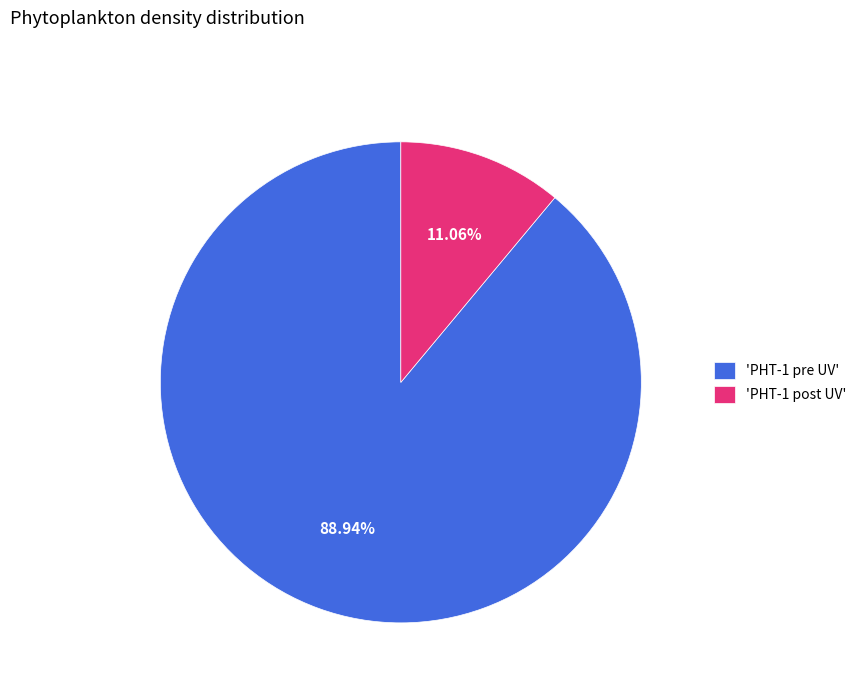

Which category has the biggest portion of the pie?

'PHT-1 pre UV'